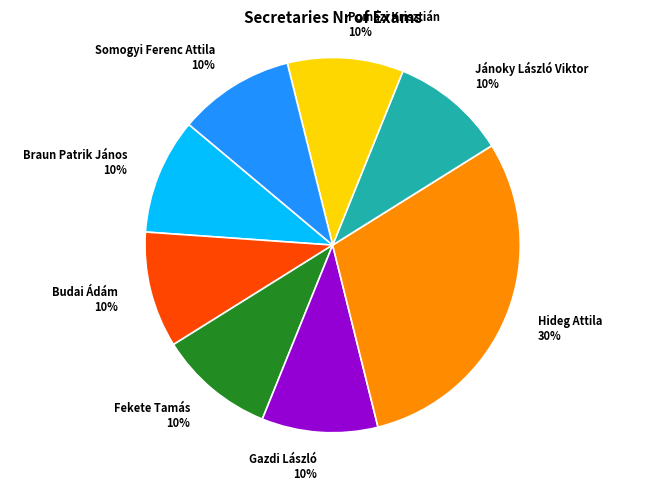

Which category has the biggest portion of the pie?

Hideg Attila 30%